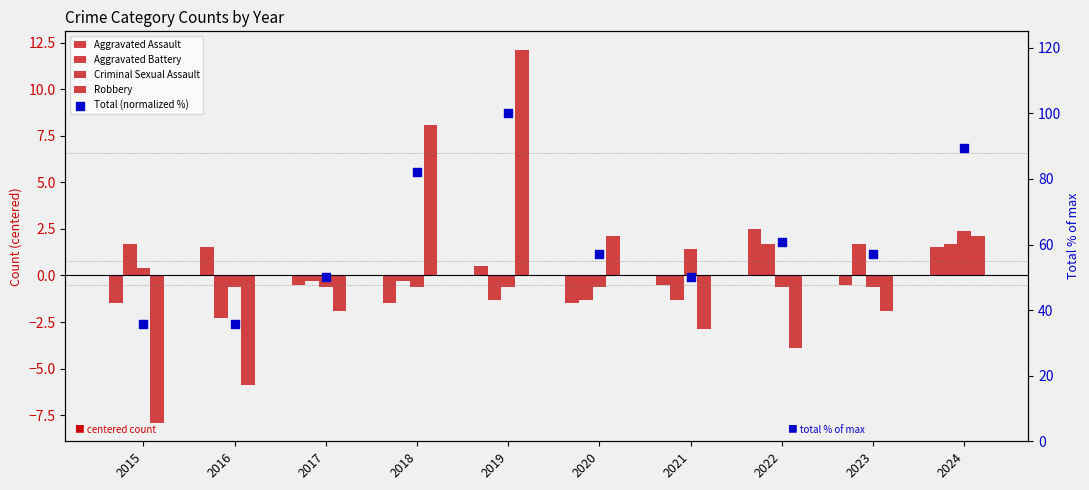

Which series has the largest total across all categories?

Total (normalized %)